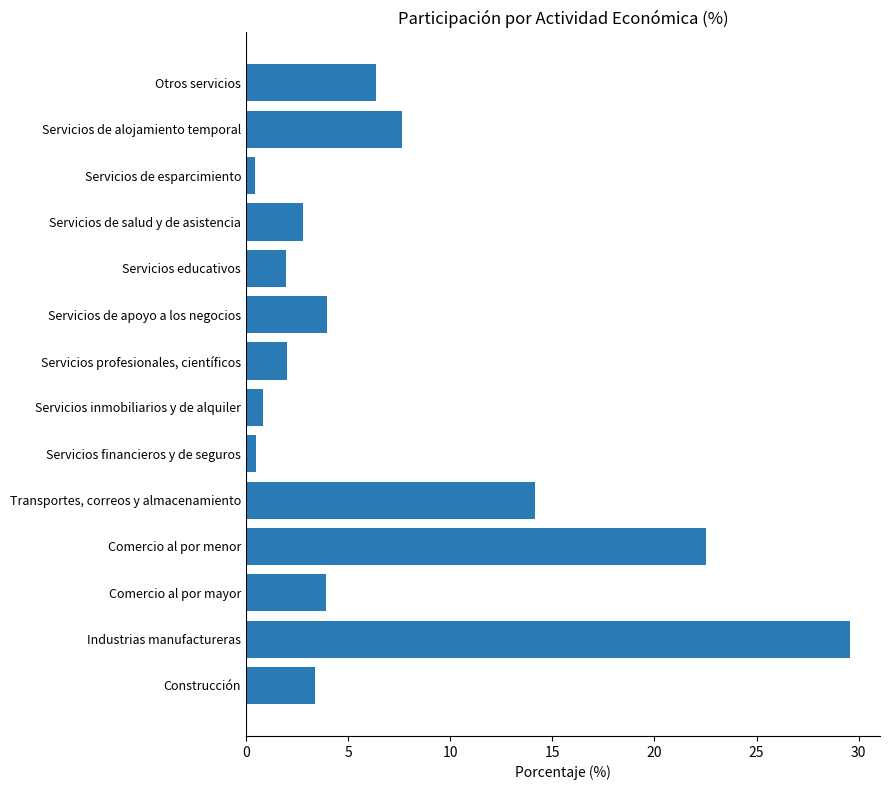

True or false: the data shows 4.5 at Servicios de salud y de asistencia.

False